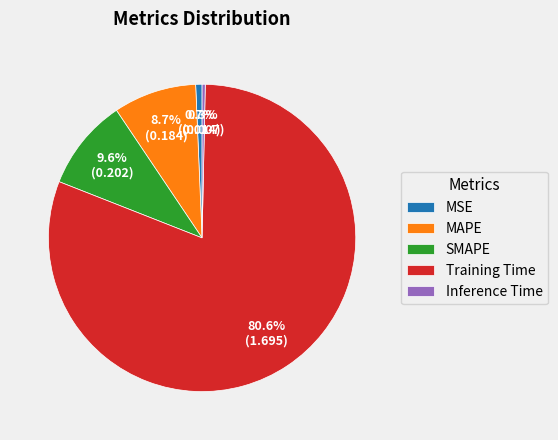

Which category has the biggest portion of the pie?

Training Time